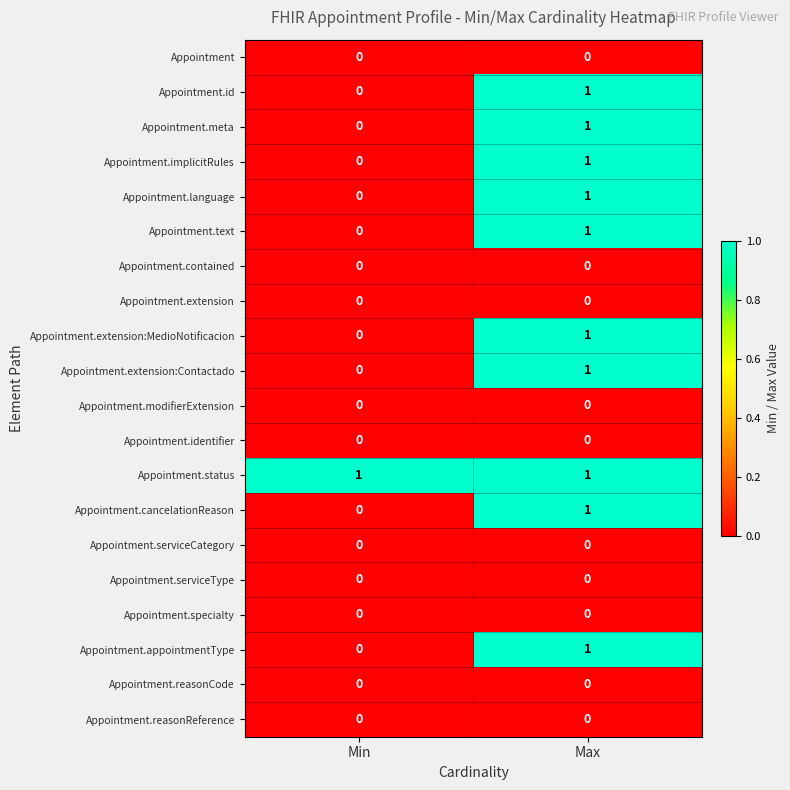

Rank the categories by Appointment.language value from highest to lowest.

Max, Min